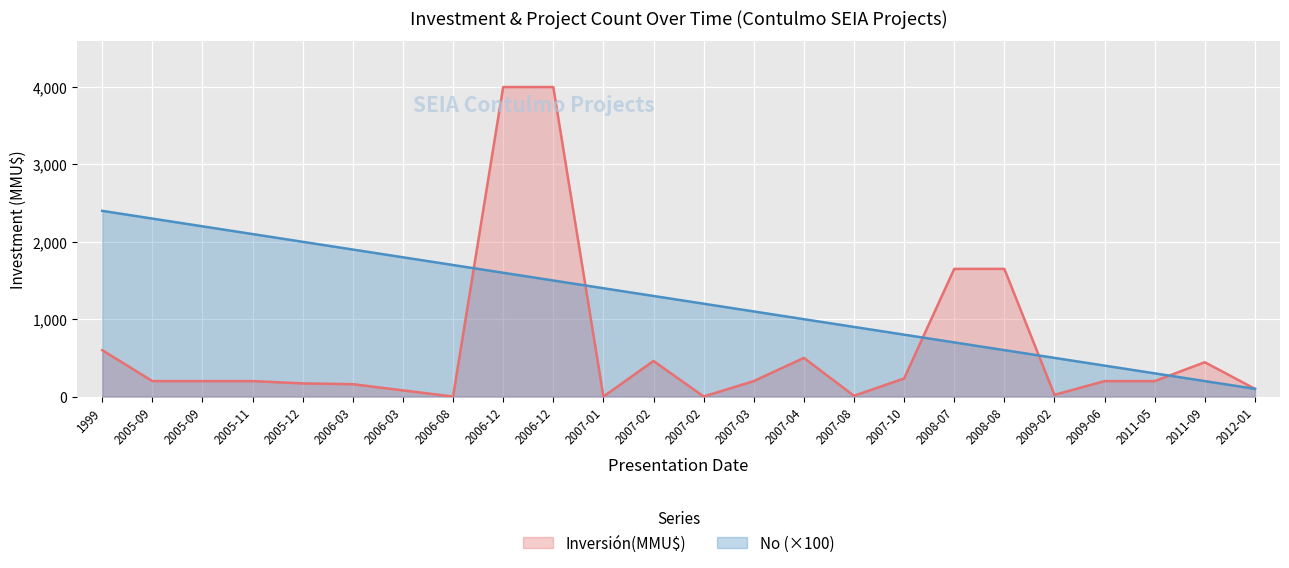

Which series has the largest total across all categories?

No (×100)